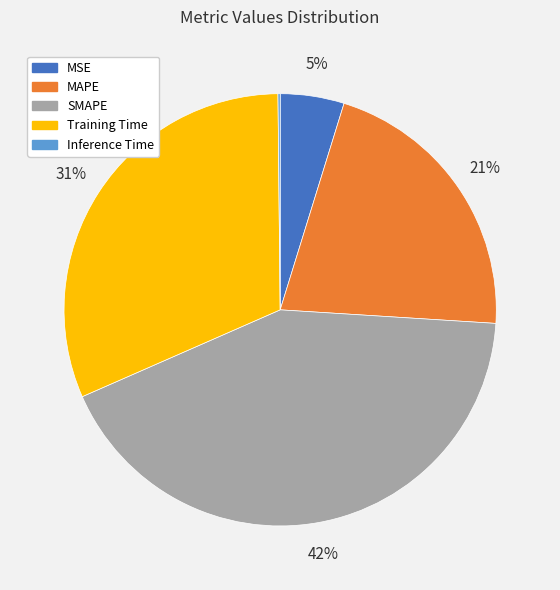

Which slice is the largest?

SMAPE